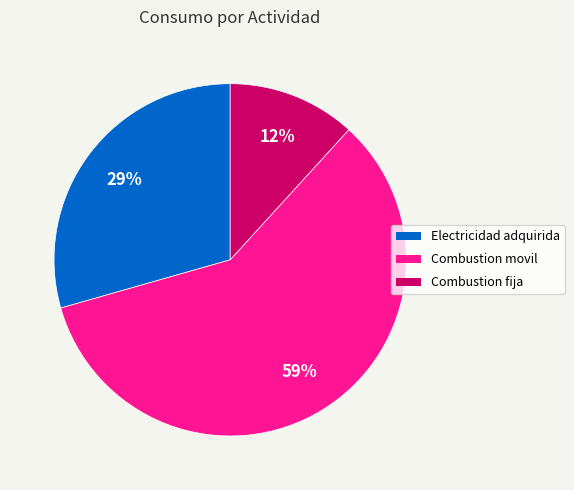

Which slice is the smallest?

Combustion fija